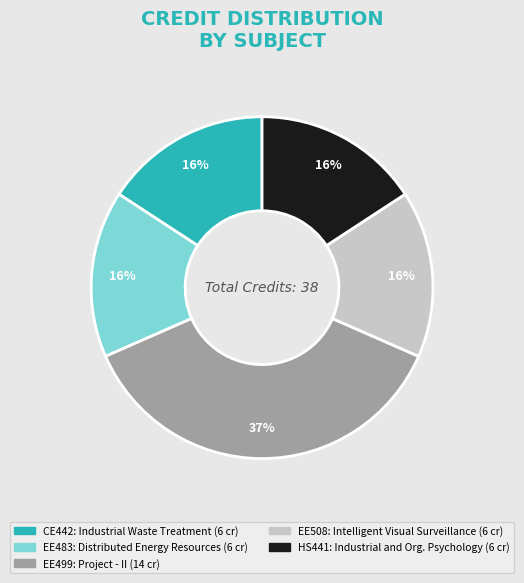

True or false: EE508 accounts for 9% of the total.

False